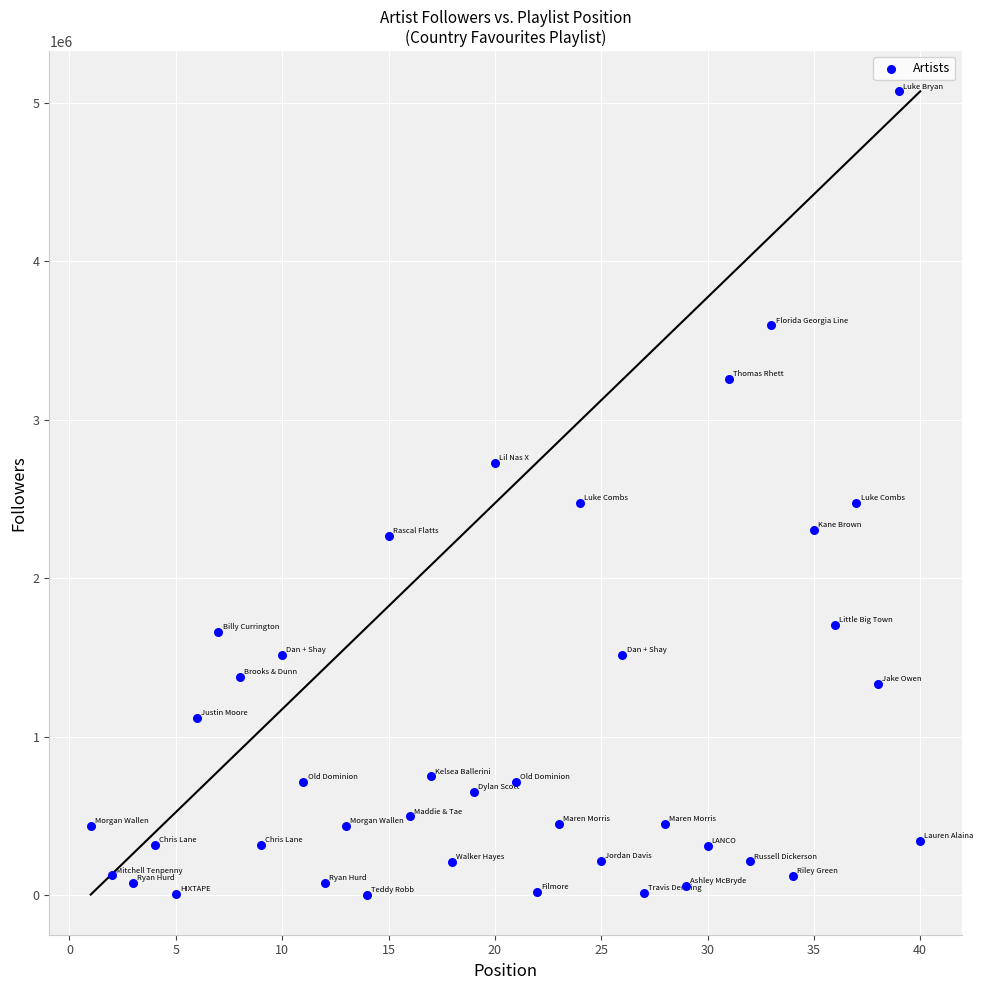

What is the range of X values (max minus min)?

39